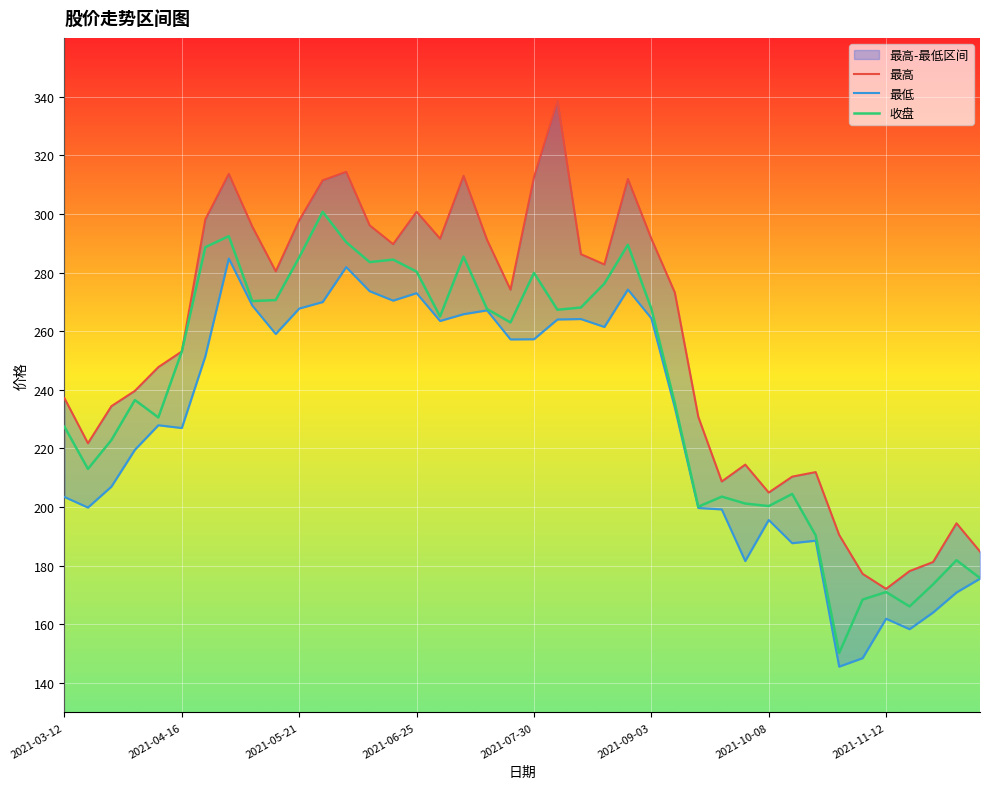

Is it true that 收盘 equals 106.0 at 12?

False